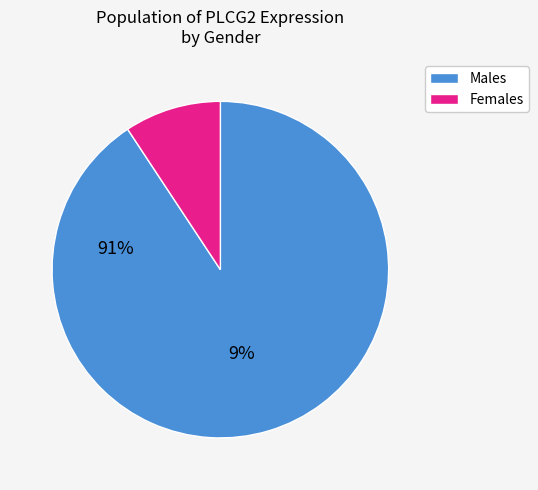

Is there any slice that represents more than half of the pie?

Yes